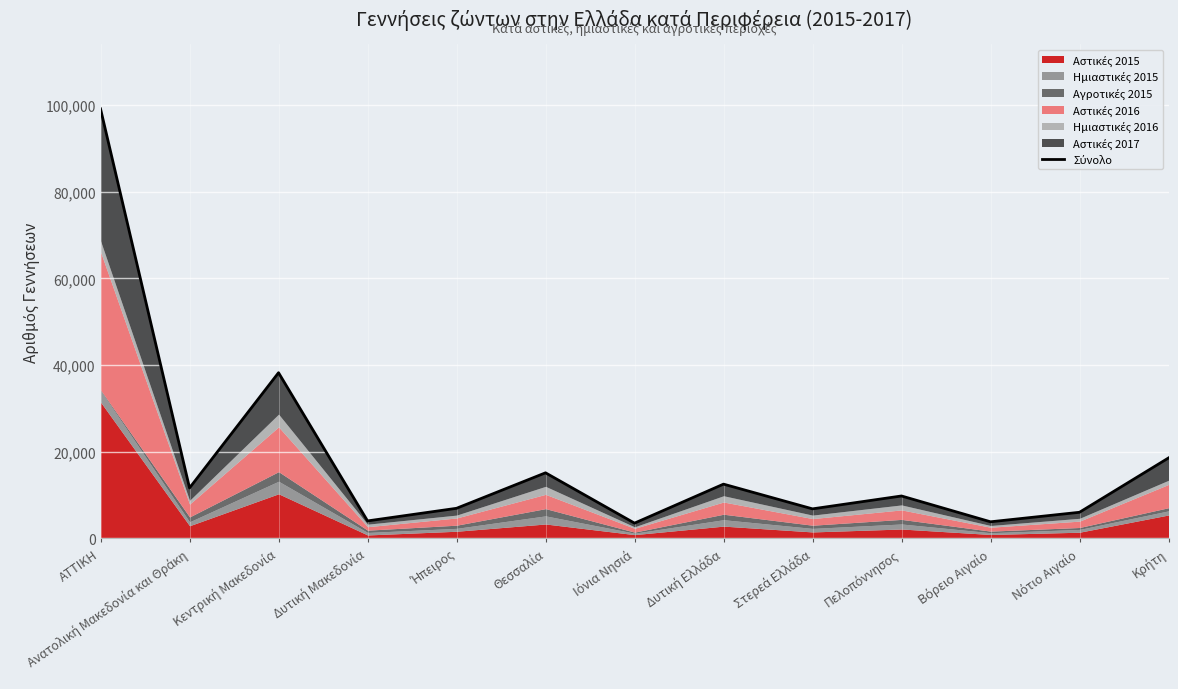

What is the sum of the values at Δυτική Μακεδονία and Θεσσαλία?

19167